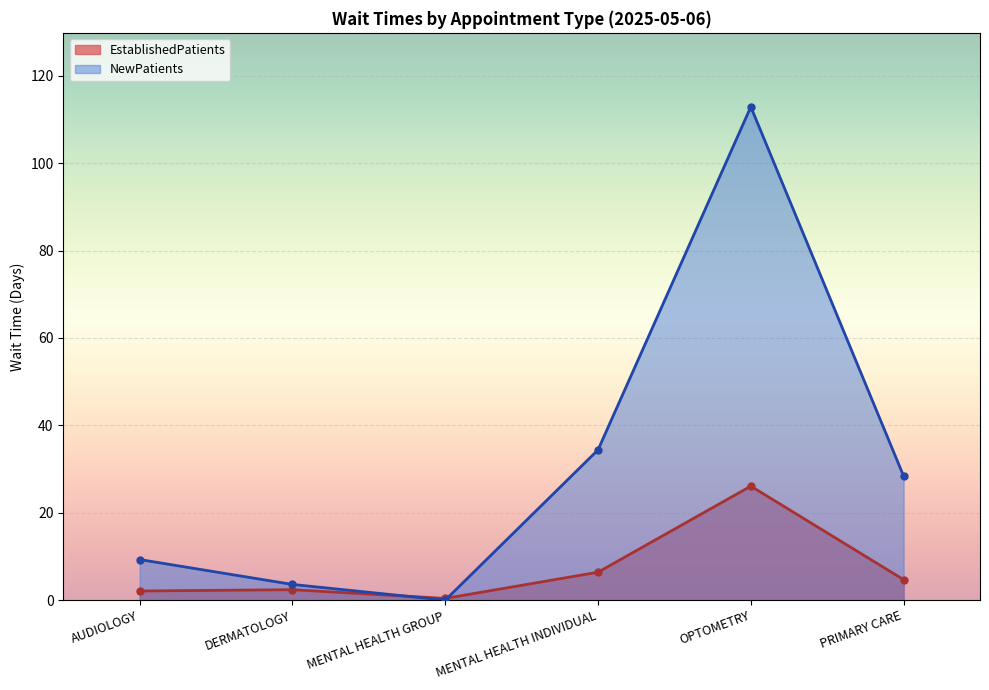

What is the spread (max minus min) of values at DERMATOLOGY?

1.2